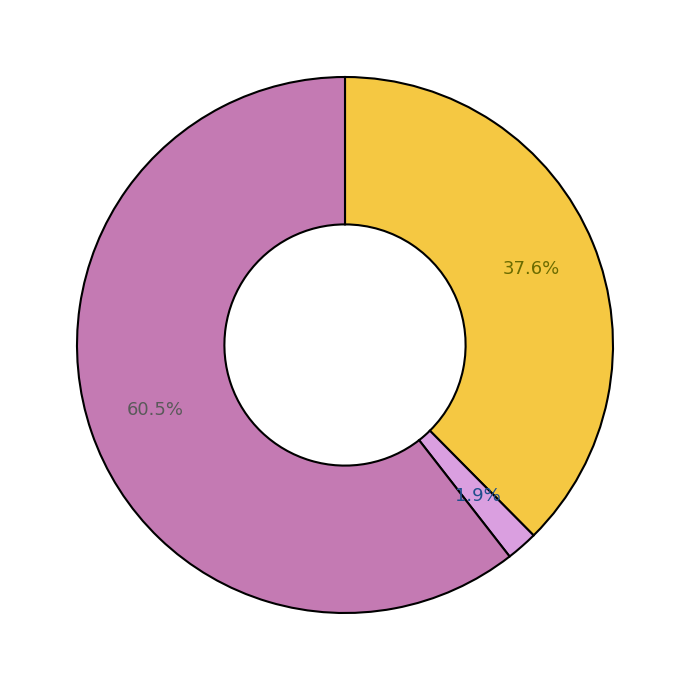

Is there a majority slice in this chart?

Yes